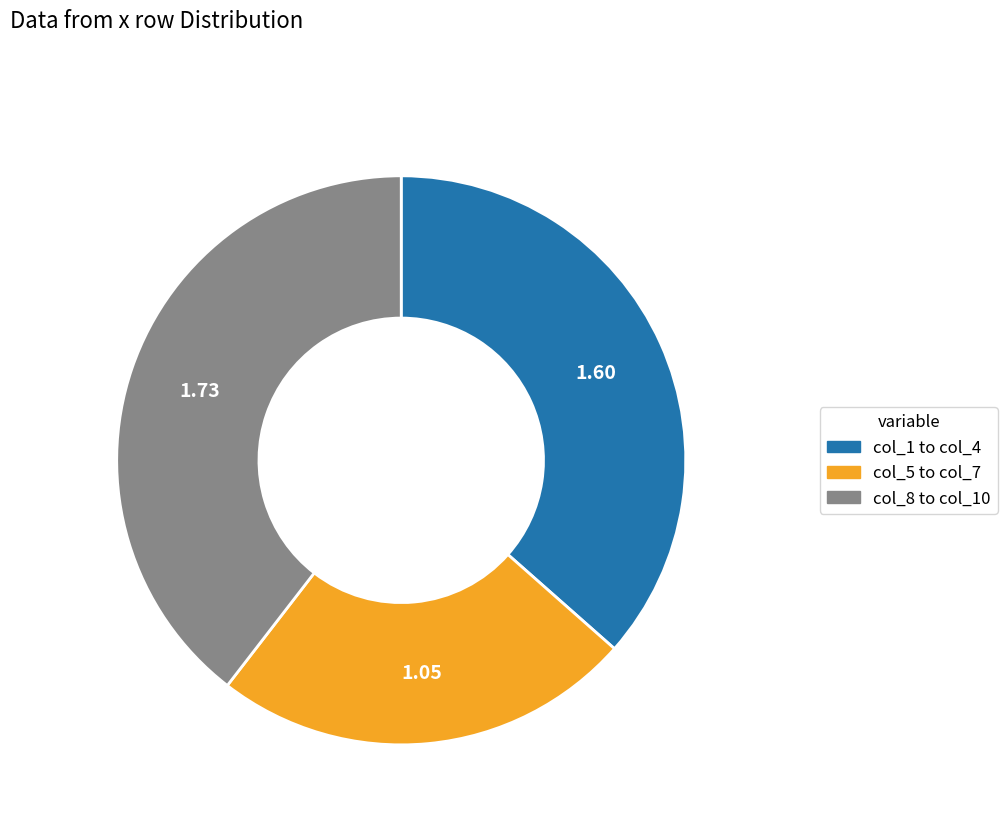

Is there a majority slice in this chart?

No